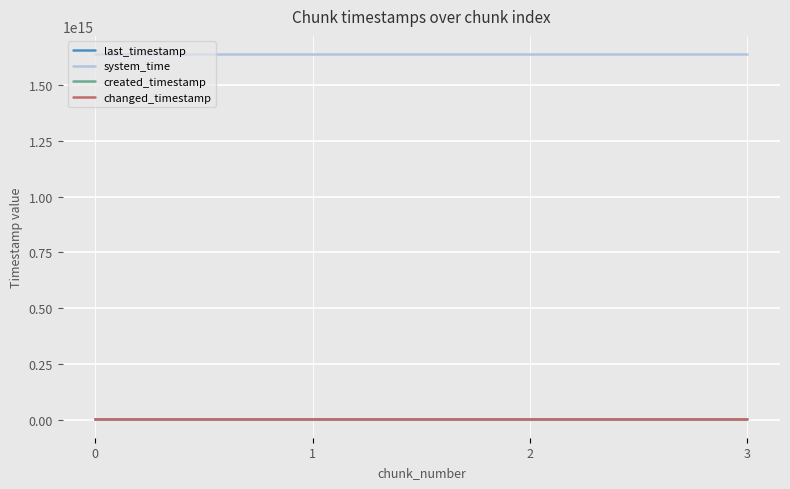

The value of system_time at 3 is 640582245979790. True or false?

False